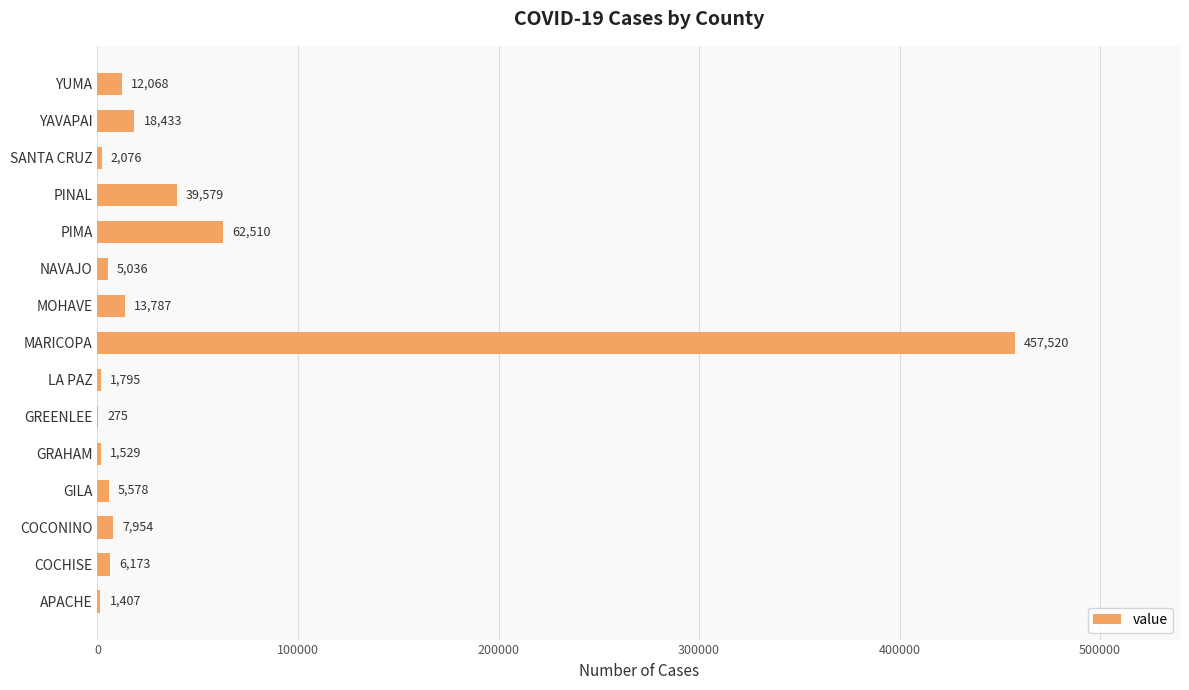

The chart shows a value of 40998 at PIMA. True or false?

False